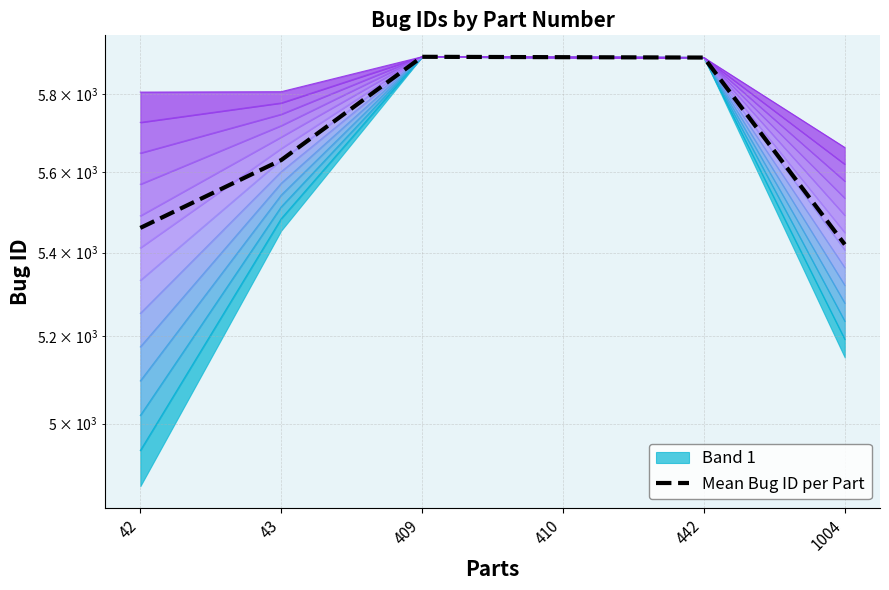

The value at 1004 is 5420.0. True or false?

True